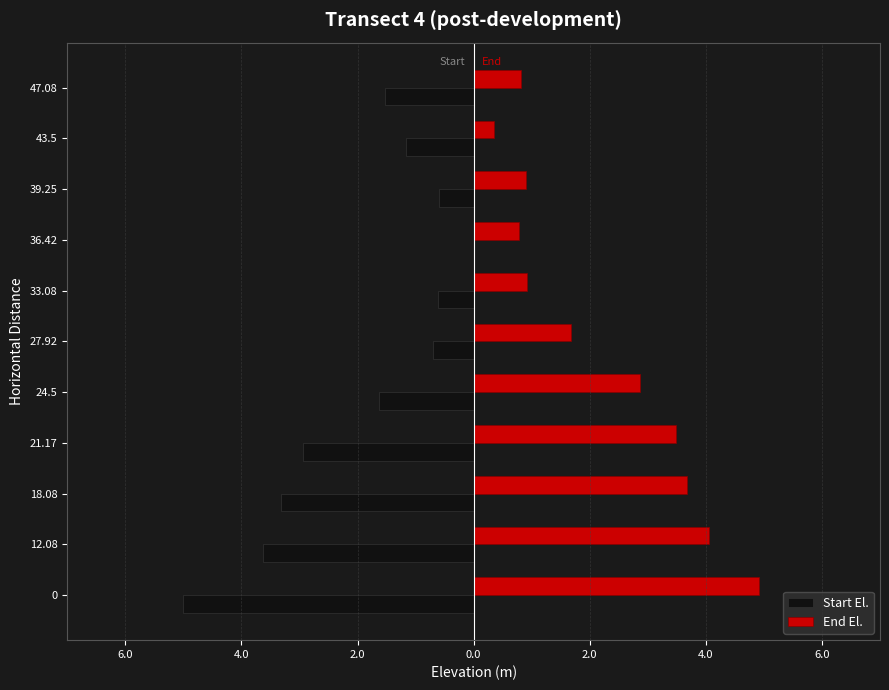

What are all the series names shown in the legend?

Start El., End El.